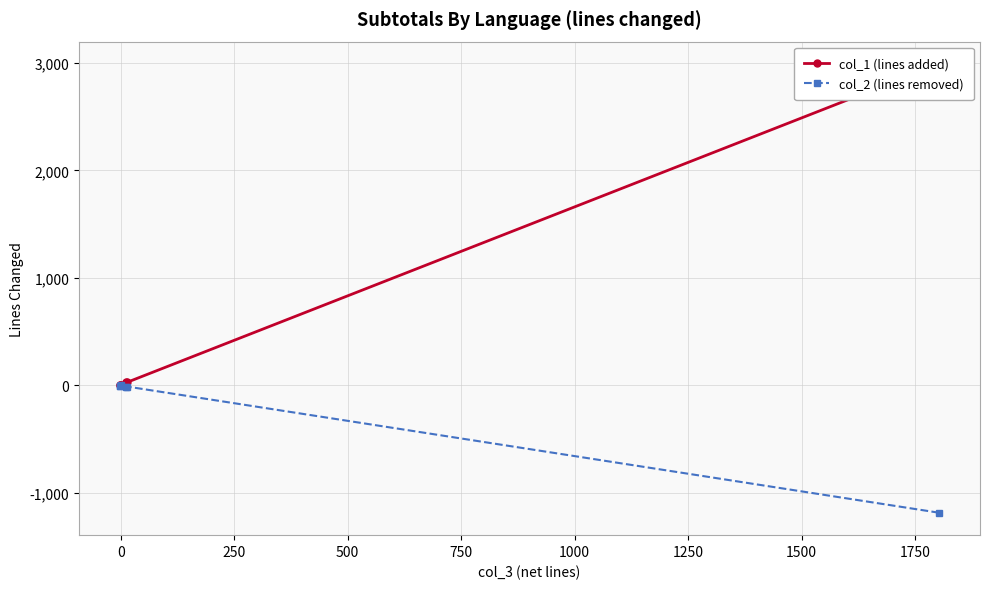

Is it true that col_2 (lines removed) equals -13 at 0?

True